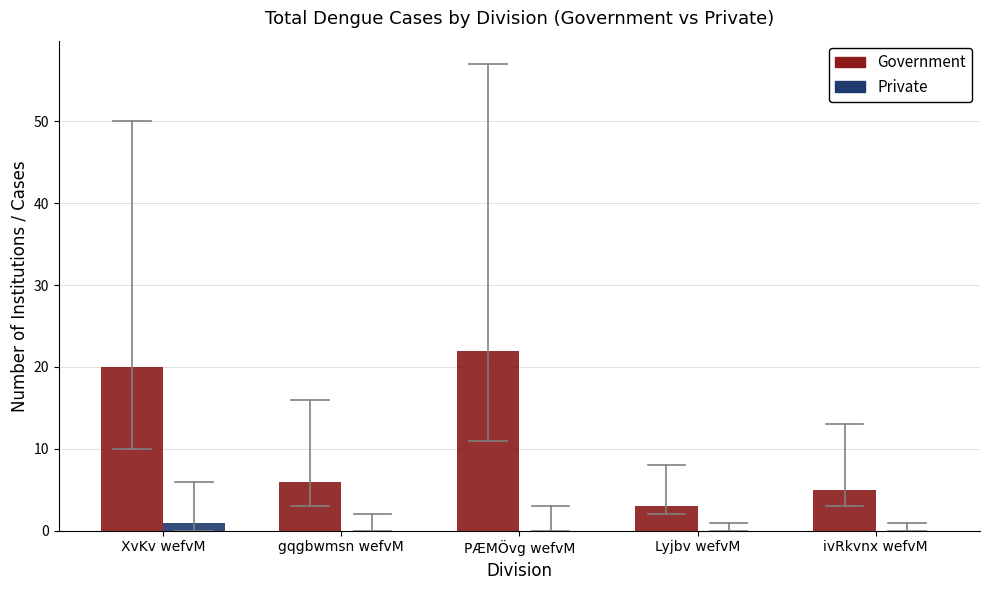

What are all the series names shown in the legend?

Government, Private